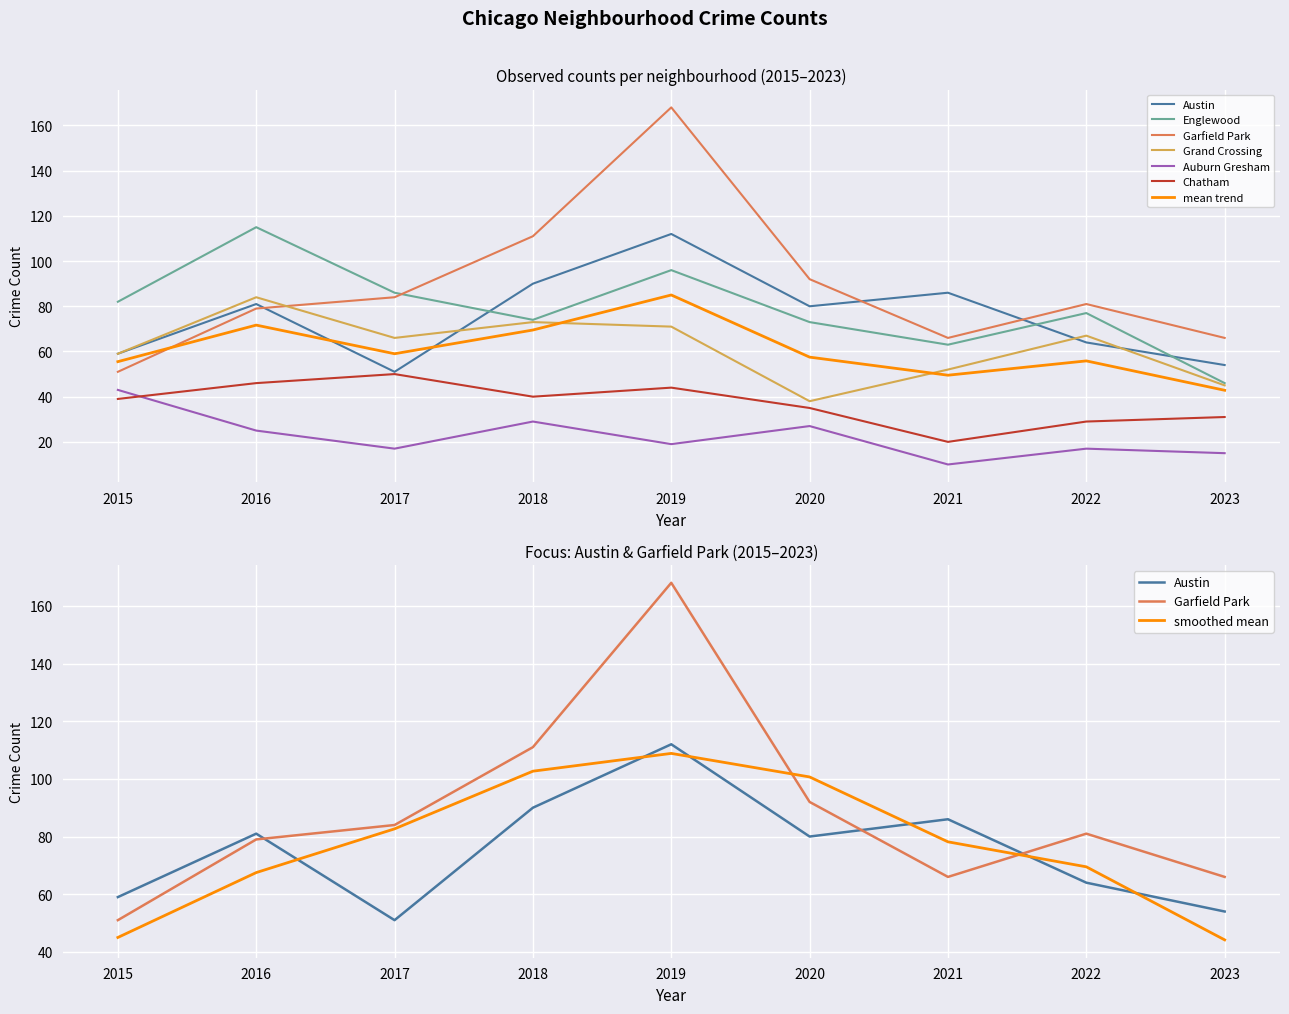

What is the spread (max minus min) of values at 2017?

69